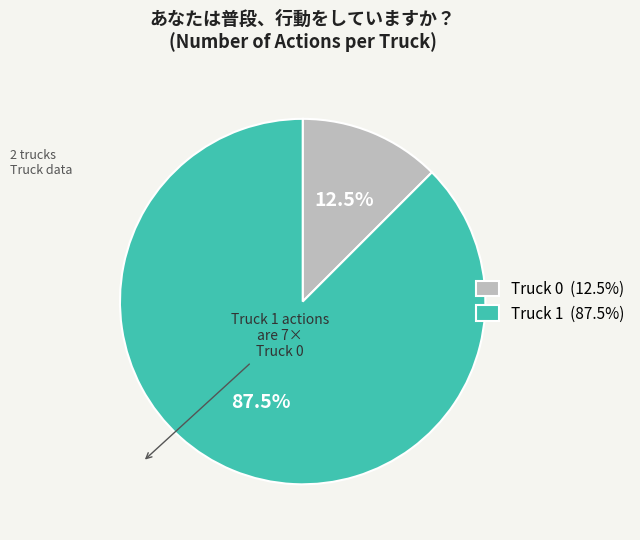

Approximately how many times larger is the value at Truck 1 (87.5%) compared to Truck 0 (12.5%)?

7.0